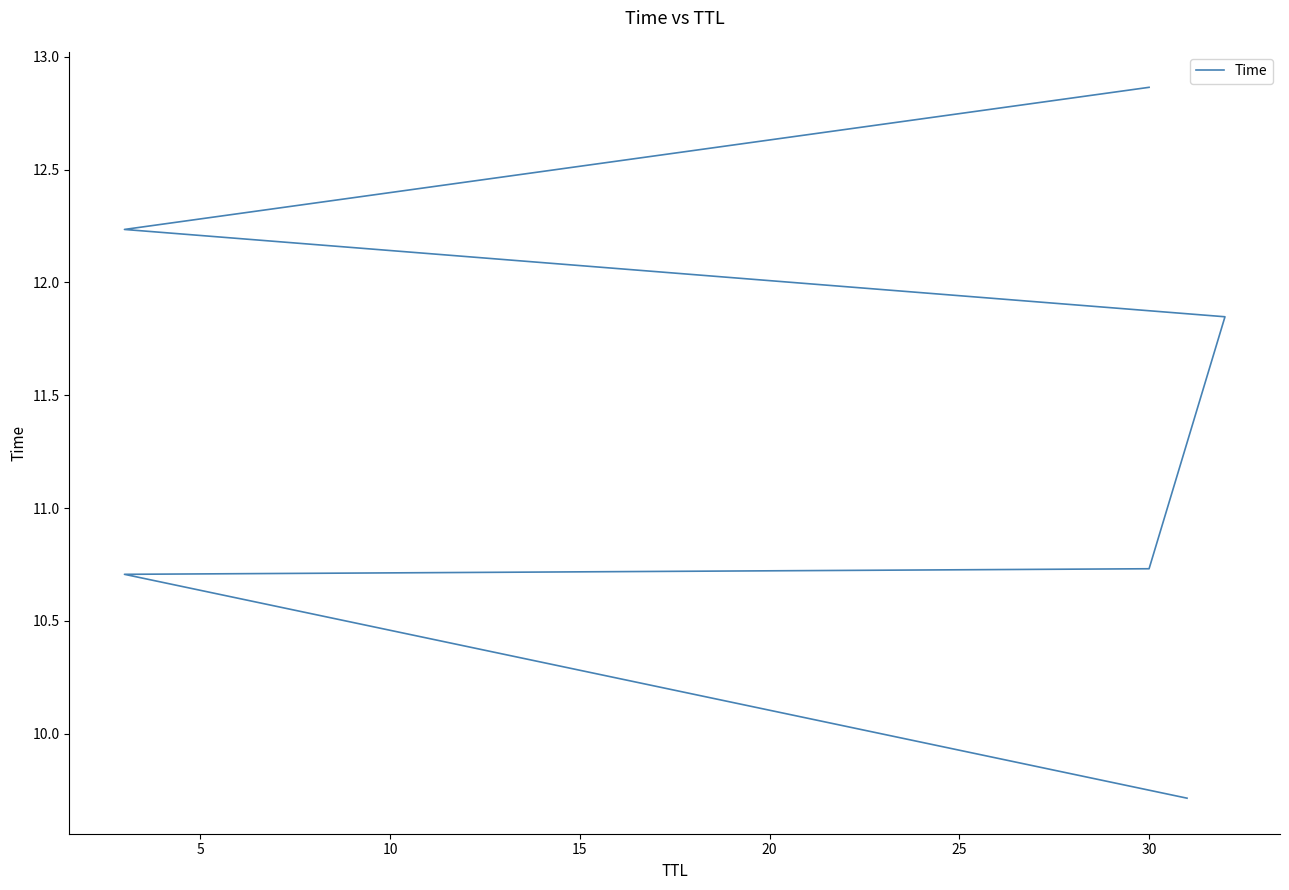

What is the smallest value displayed?

9.7